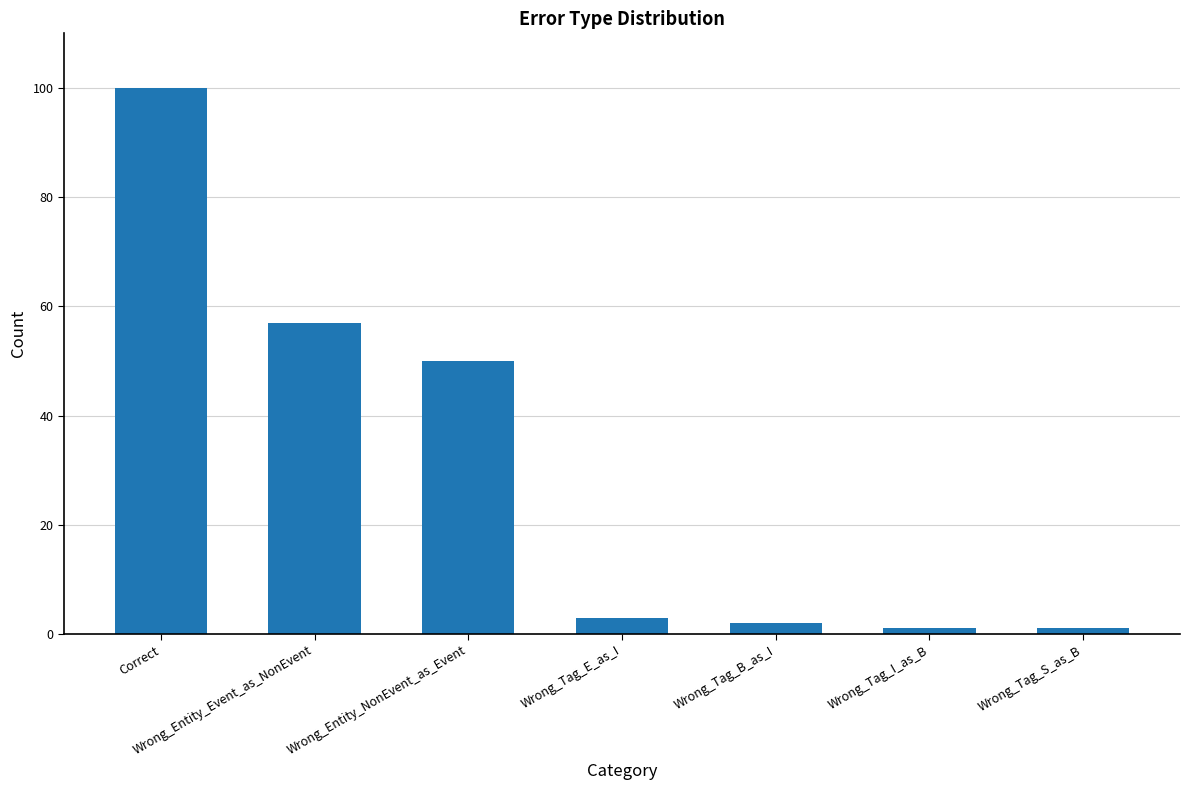

What is the change in value from Correct to Wrong_Entity_NonEvent_as_Event?

-50